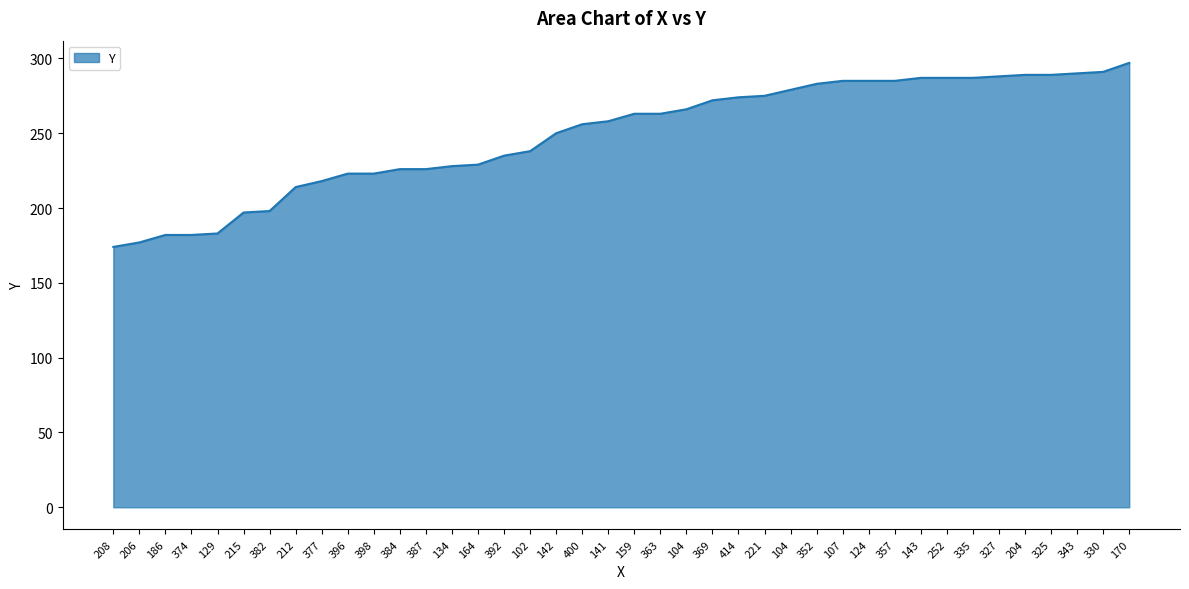

Does the chart have visible grid lines?

Yes